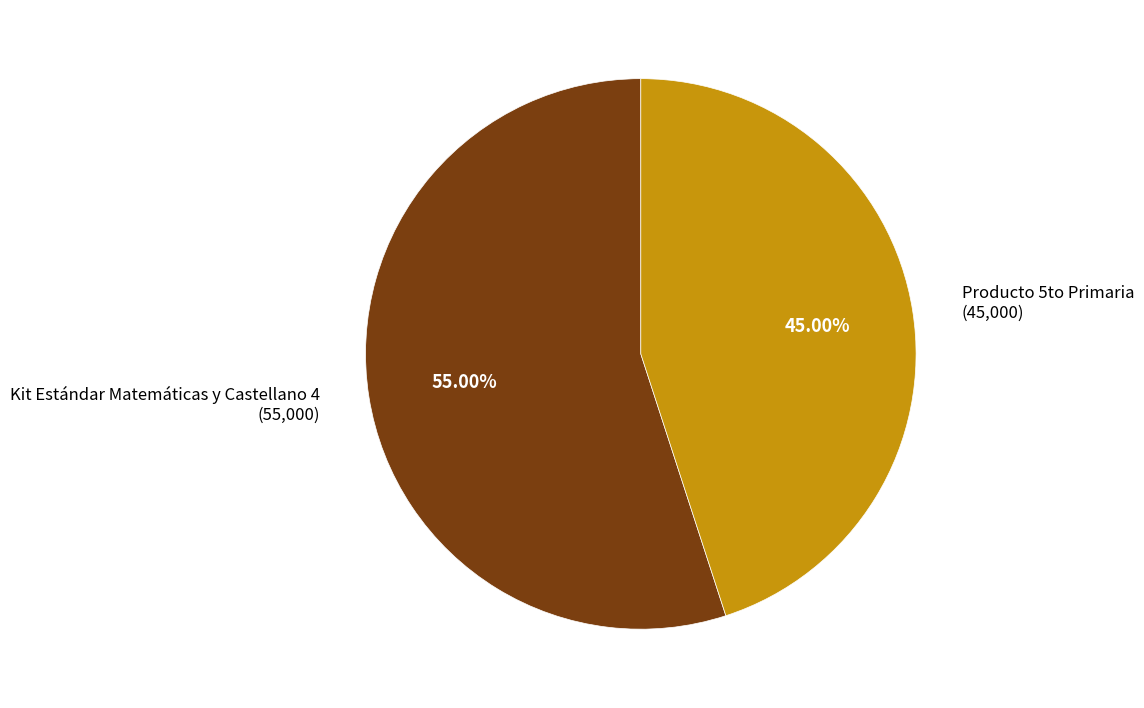

To the nearest percent, what portion does Producto 5to Primaria represent?

45%